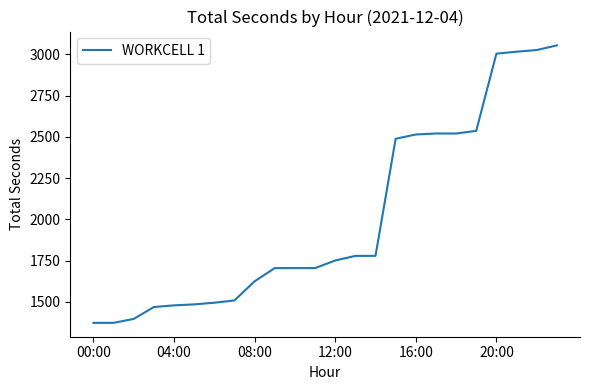

What is the smallest value displayed?

1373